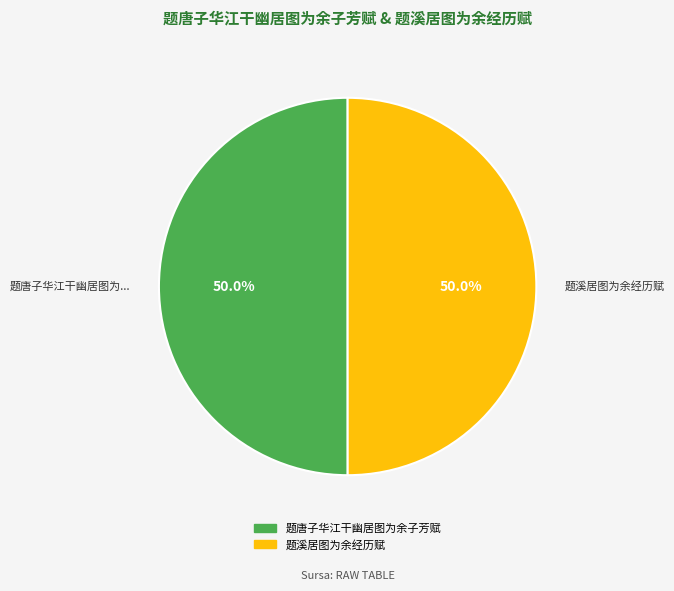

Combined, what portion of the pie is 题唐子华江干幽居图为余子芳赋 and 题溪居图为余经历赋?

100.0%